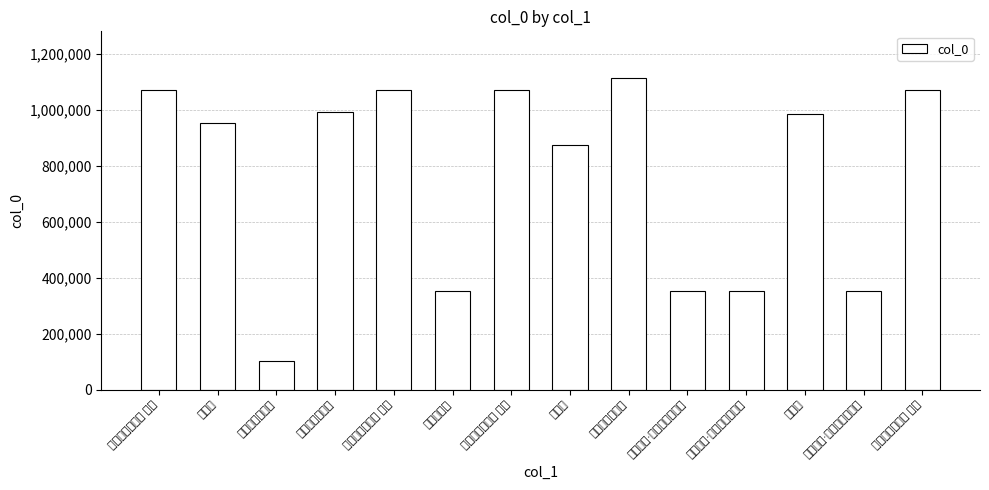

How many bars are there in total?

14